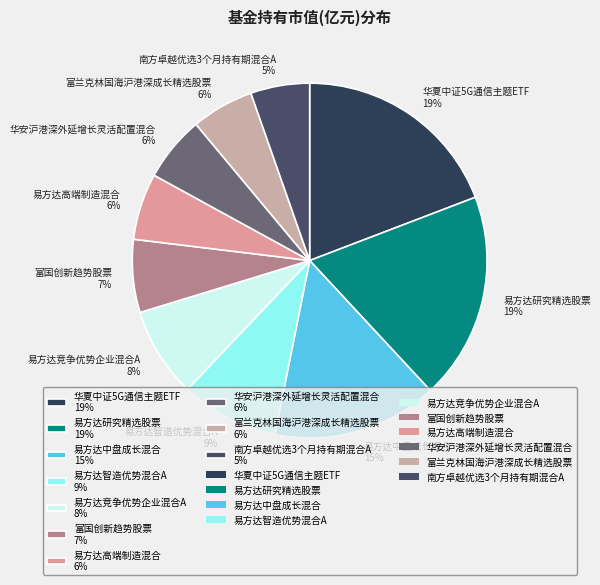

How many slices are in this pie chart?

10